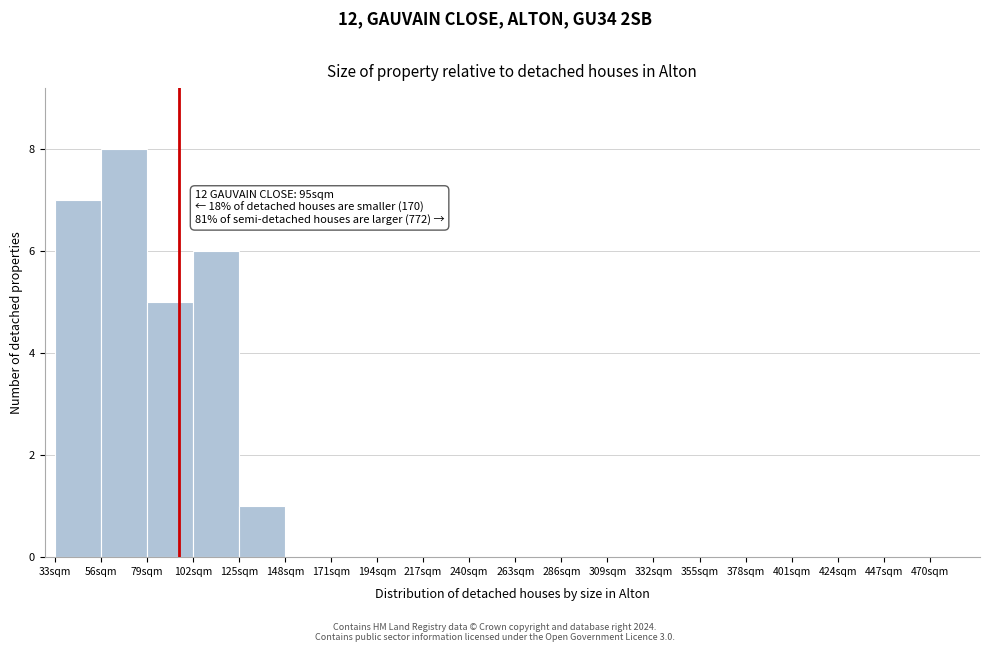

Over which range of the x-axis is the bar tallest?

56 to 79